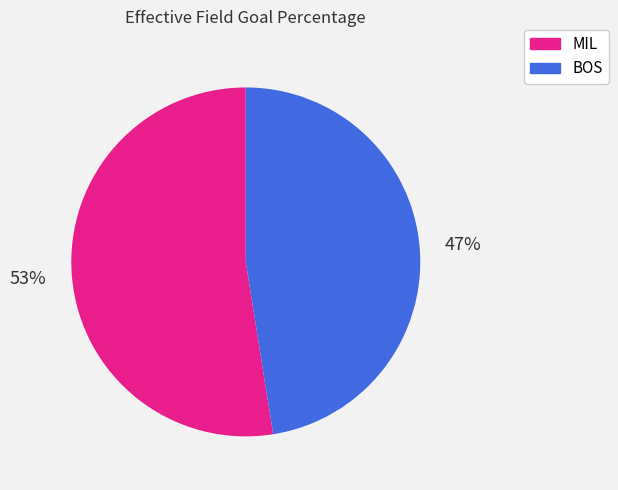

Is there a majority slice in this chart?

Yes